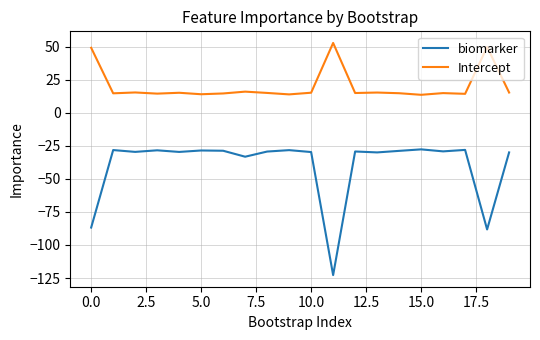

Which series has the largest range (max minus min)?

biomarker